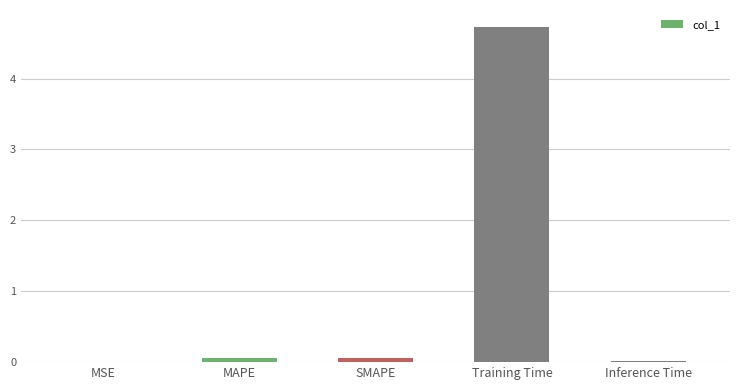

What is the maximum value shown in the chart?

4.7